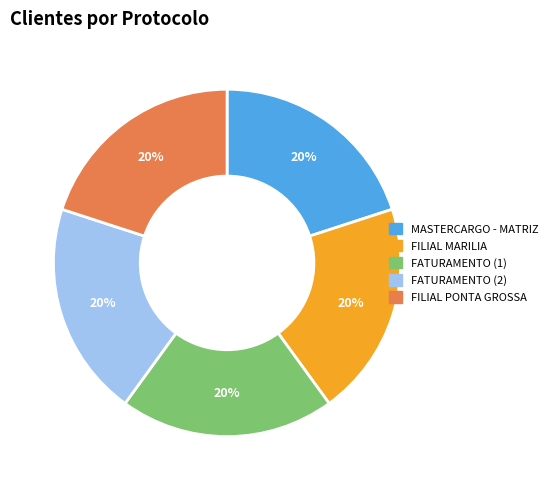

To the nearest percent, what is the average slice percentage?

20%